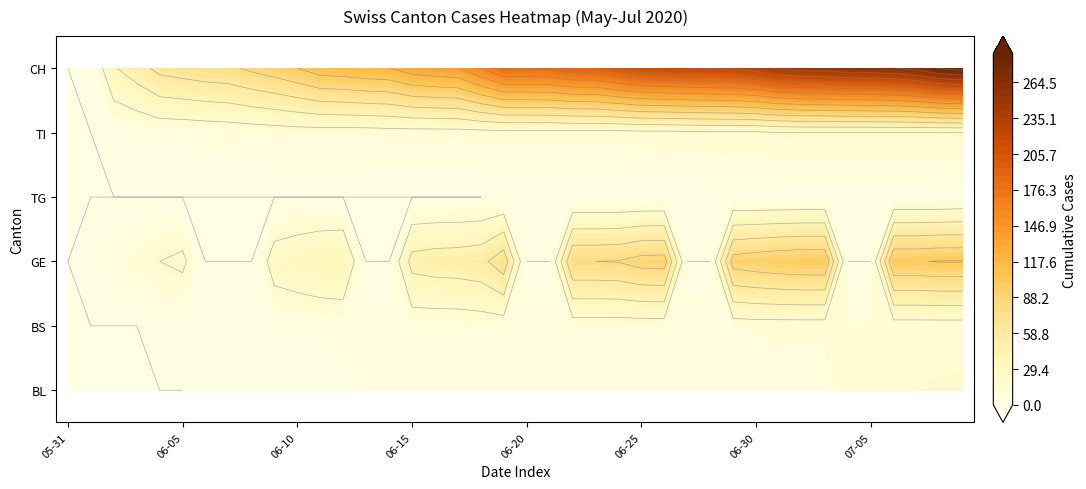

At which label does BL first exceed 8?

2020-06-22